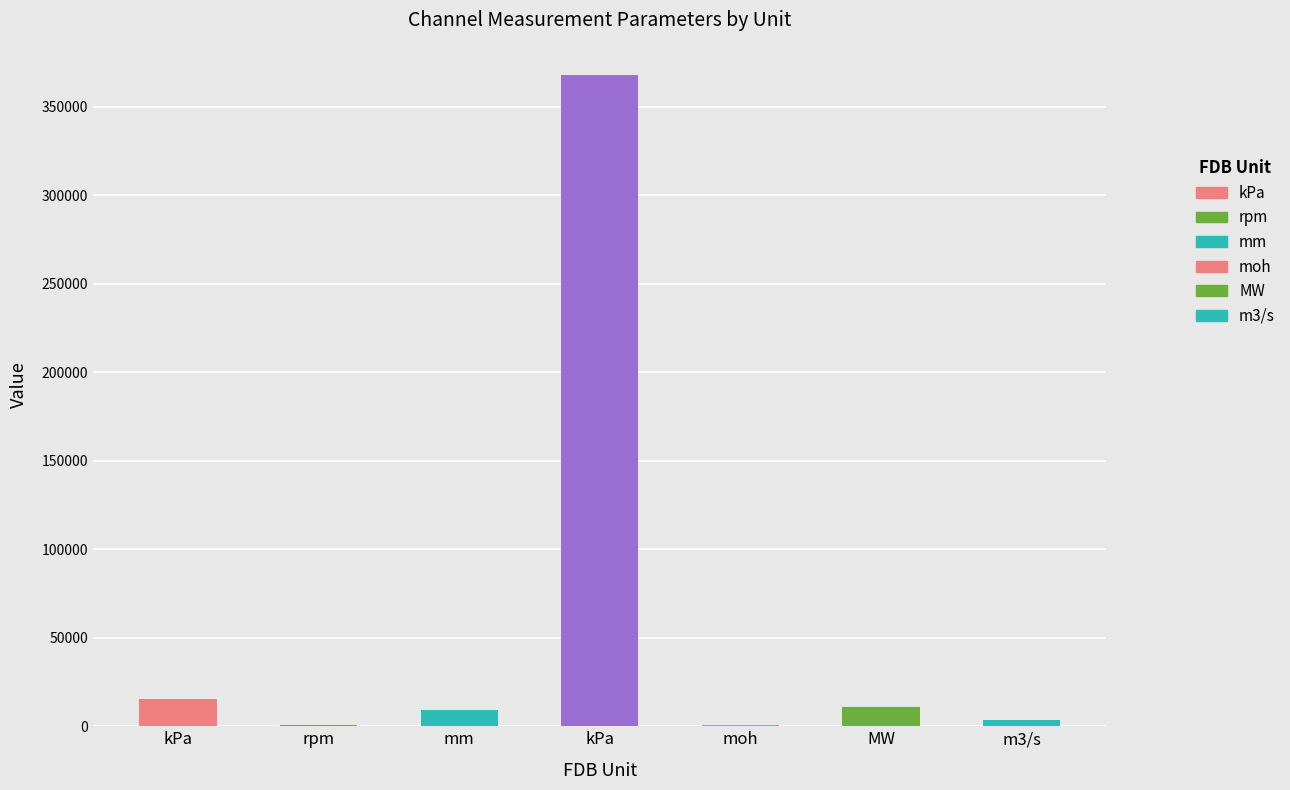

Rank the categories by value from lowest to highest.

rpm, moh, m3/s, mm, MW, kPa, kPa